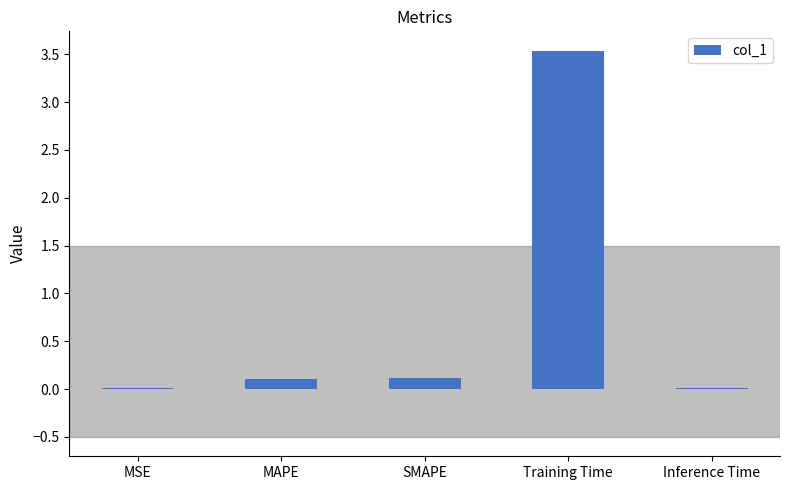

Are the bars horizontal?

No